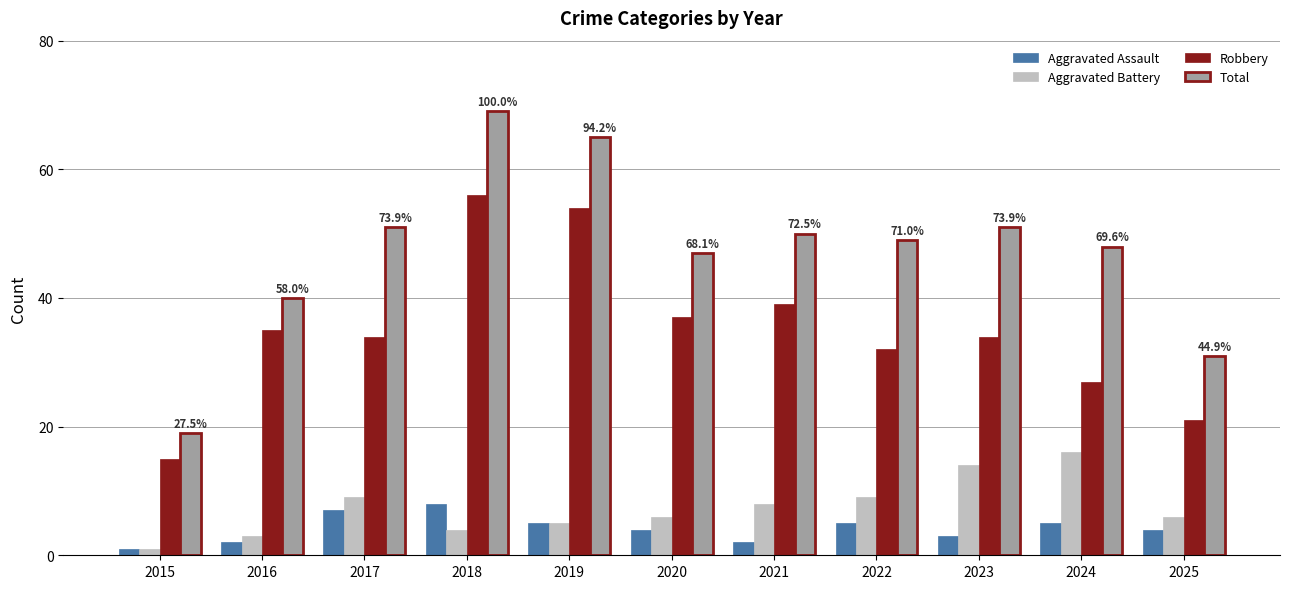

What is the difference between the highest and lowest values at 2024?

43